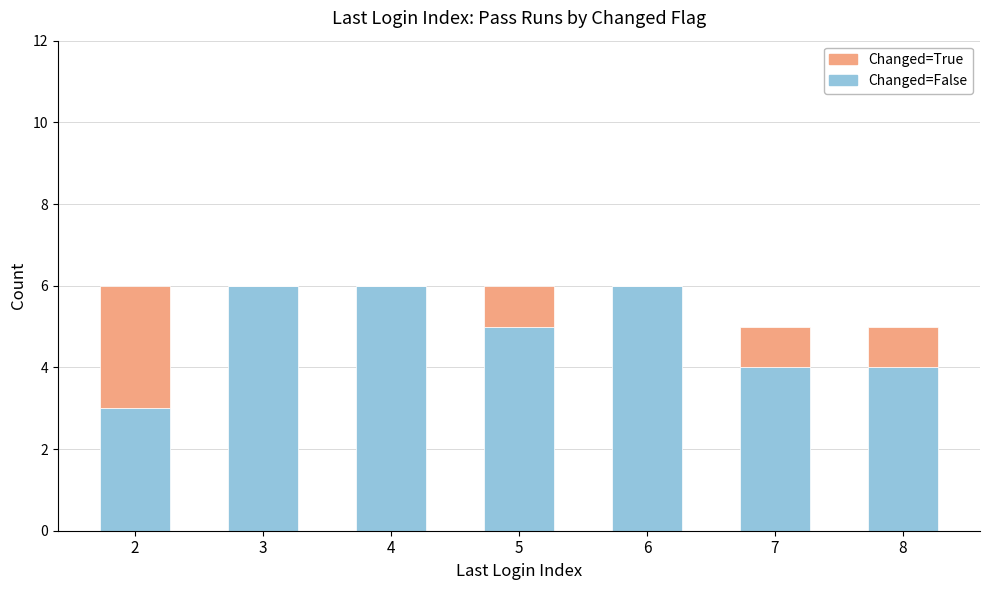

What is the sum of all Changed=False values?

34